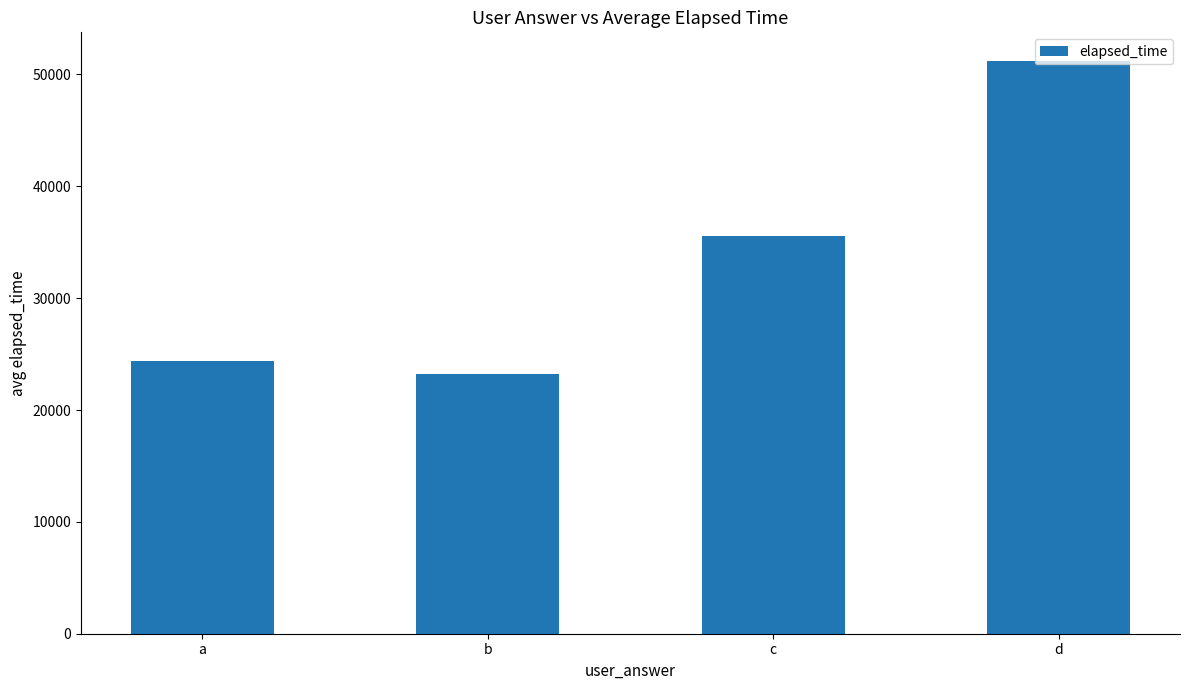

Count the number of categories in the chart.

4